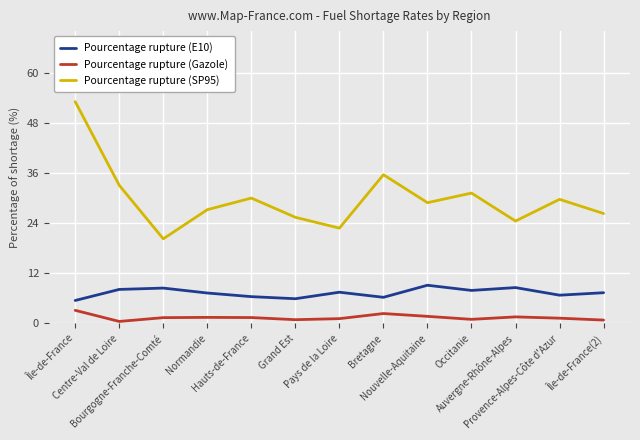

What is the sum of the Pourcentage rupture (E10) values at Île-de-France and Bourgogne-Franche-Comté?

13.9